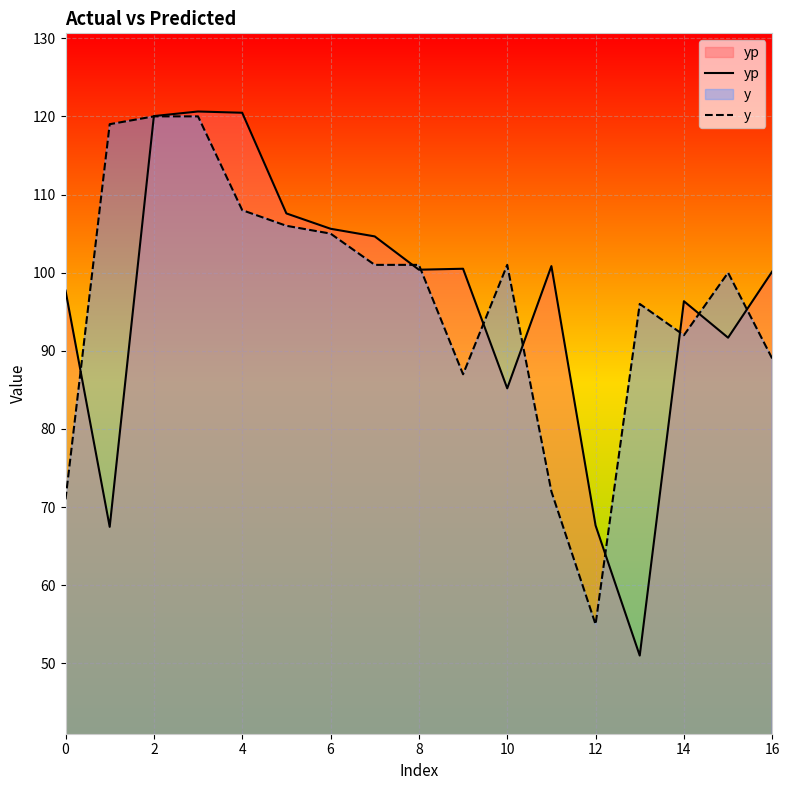

How many intersections are there between y and yp?

10